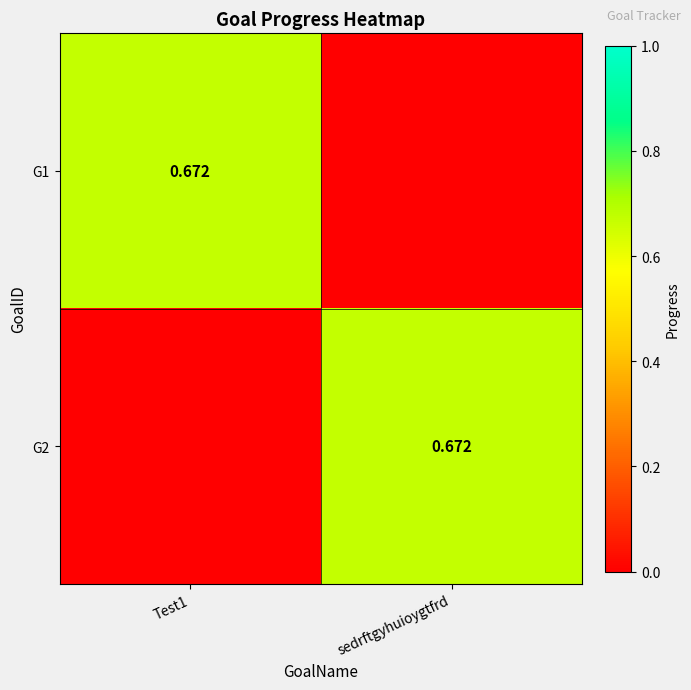

What is the difference between the highest and lowest values at sedrftgyhuioygtfrd?

0.7